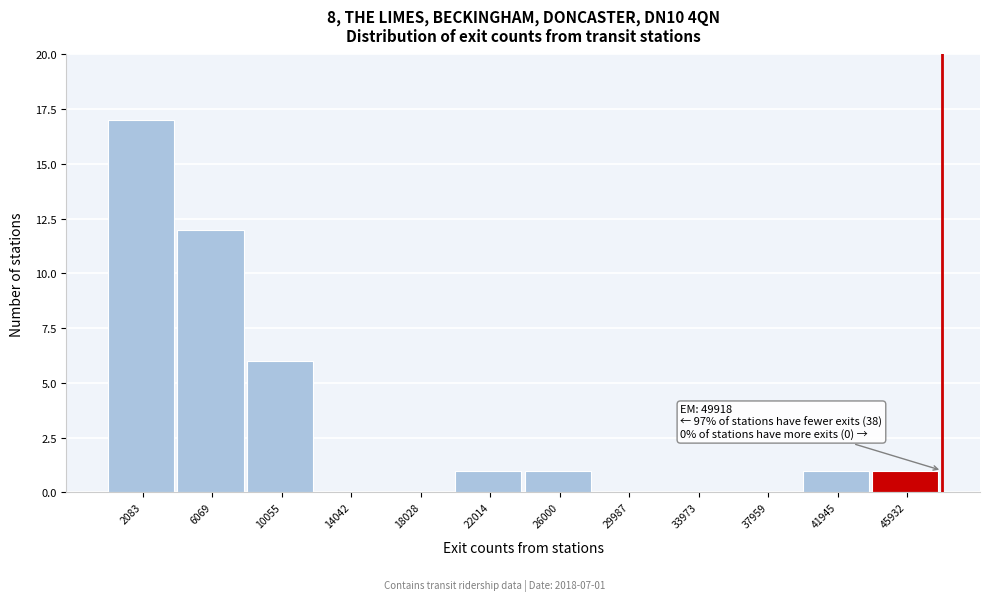

Reading left to right, extract all data points from this chart.

2083=17	6069=12	10055=6	14042=0	18028=0	22014=1	26000=1	29987=0	33973=0	37959=0	41945=1	45932=1